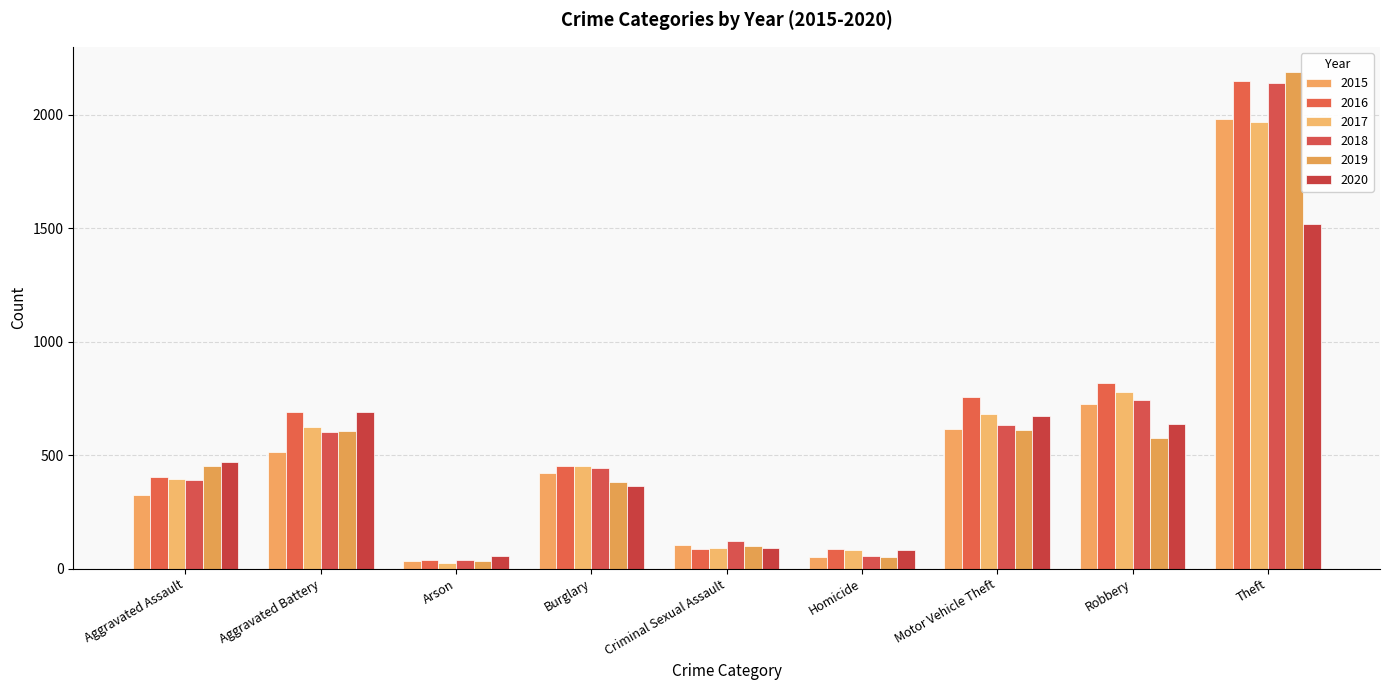

Which series has the largest total across all categories?

2016